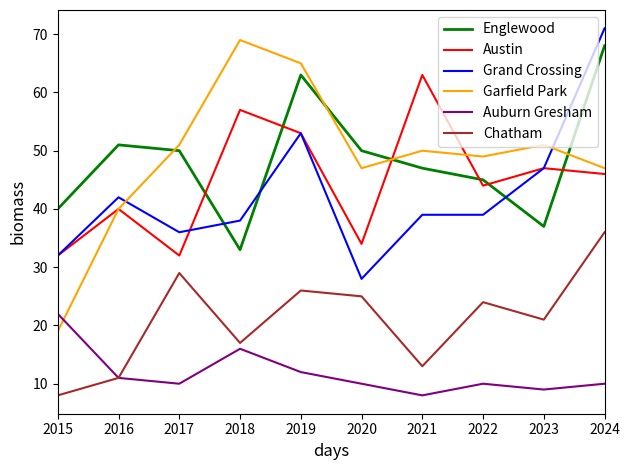

Does the chart have visible grid lines?

No